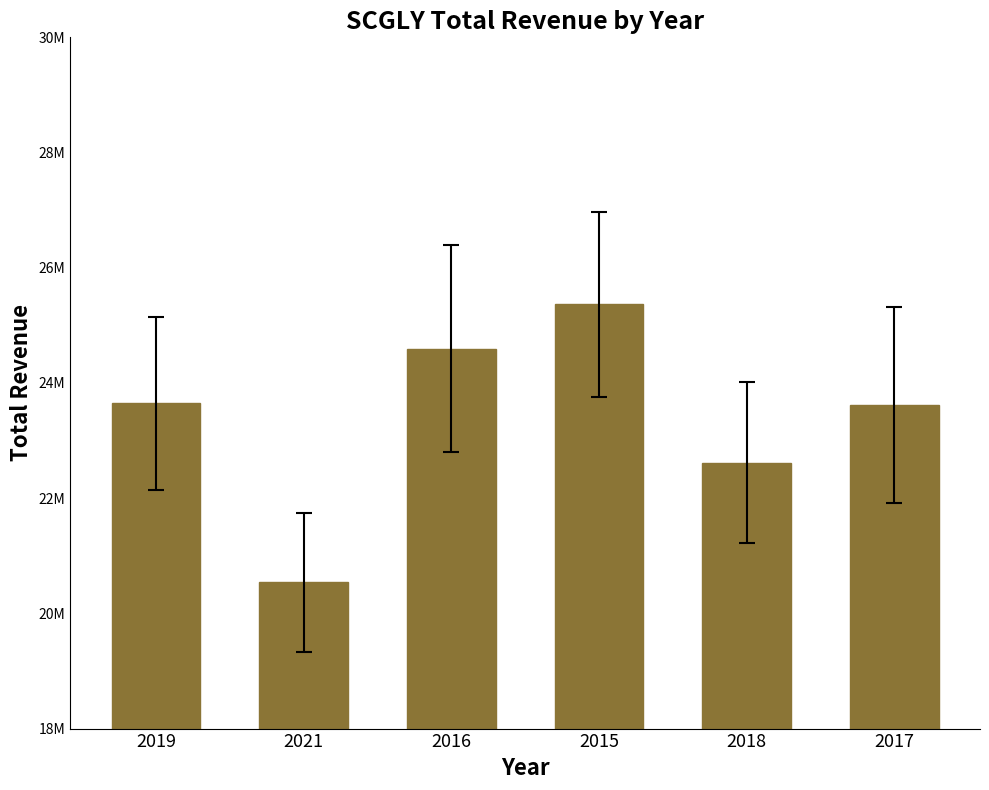

The chart shows a value of 9070122 at 2019. True or false?

False